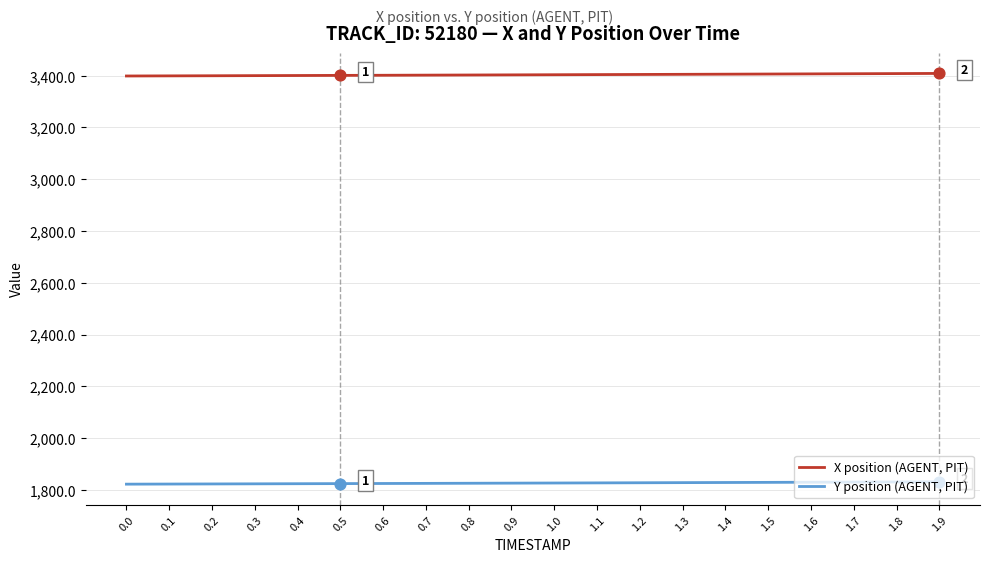

At how many categories does at least one series exceed 1908?

20